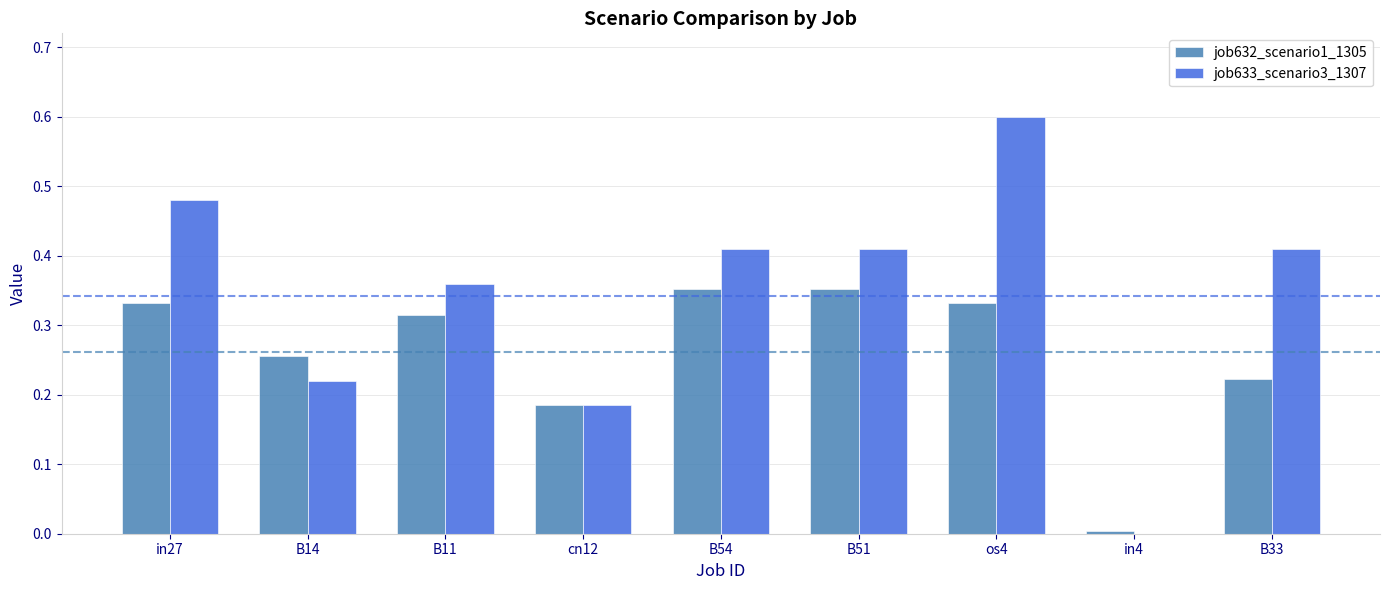

Between B14 and B54, which series saw the biggest shift?

job633_scenario3_1307